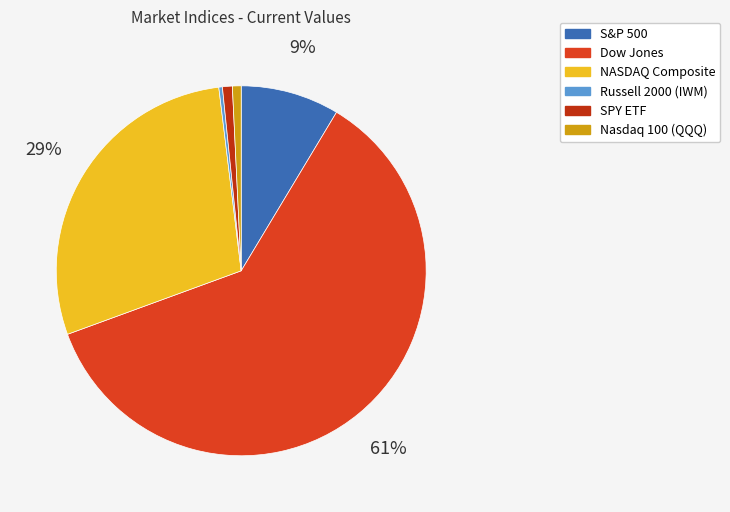

What portion of the pie excludes Dow Jones?

39.2%